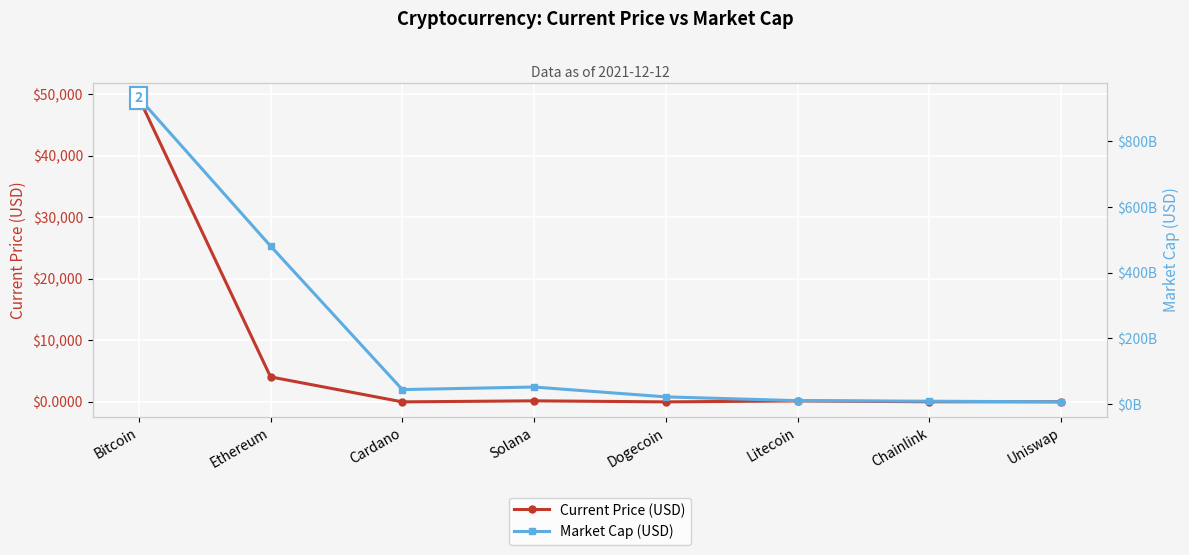

The Current Price (USD) series shows 25371.8 at Bitcoin. True or false?

False